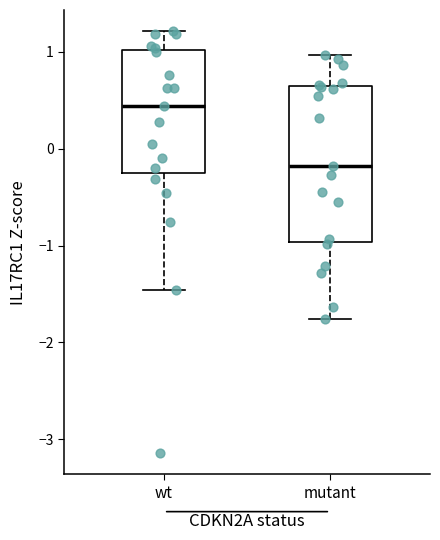

Where does the lower whisker of the box for wt end on the y-axis? The values are not printed on the chart, so give them approximately, as read against the axis.

-1.5